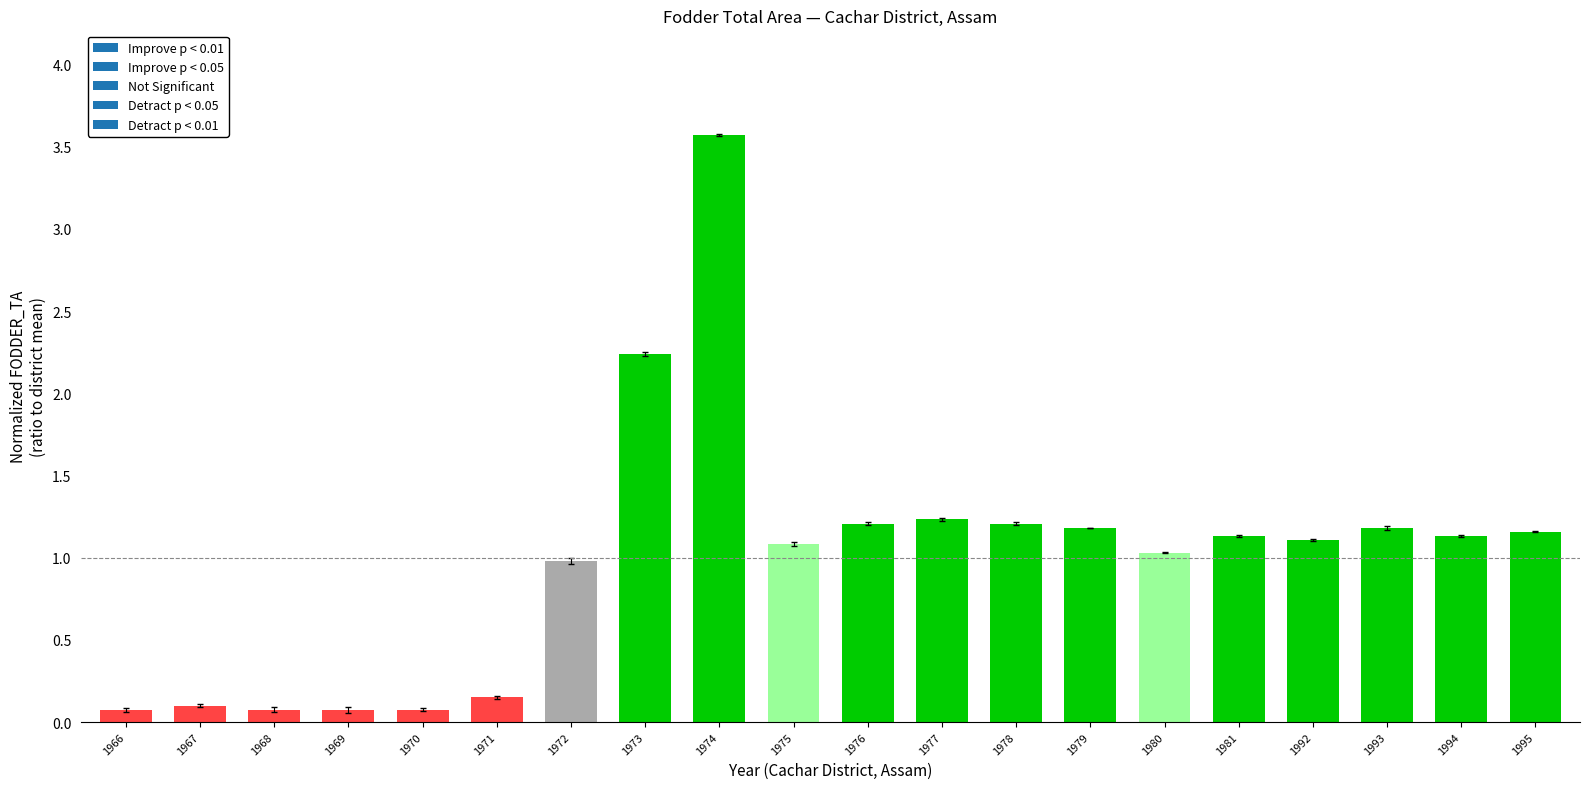

What is the value of the 19th bar from the left?

1.1